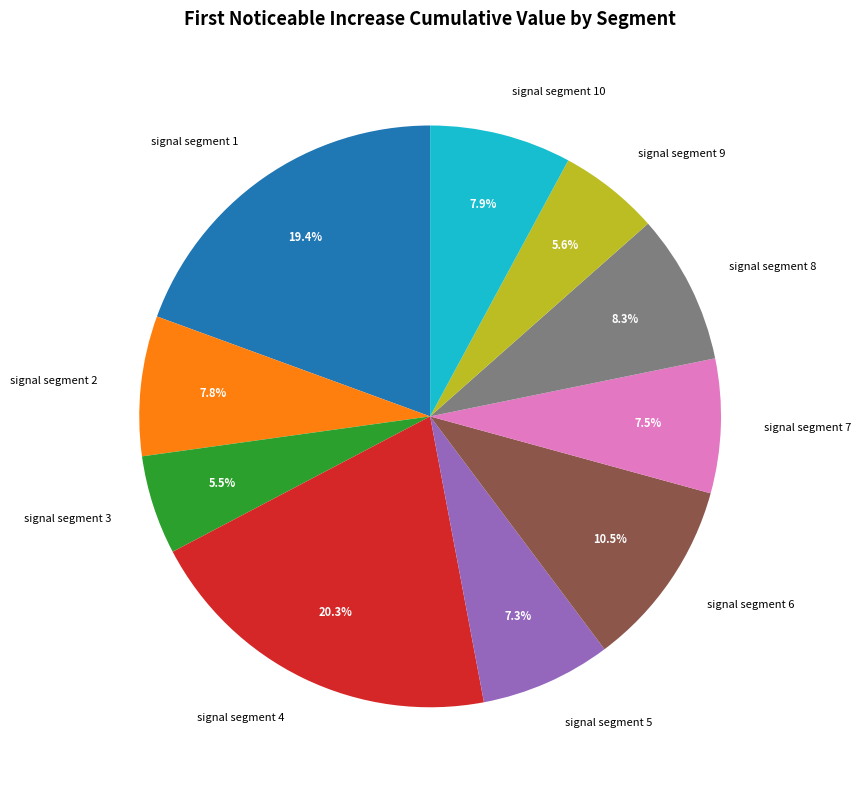

To the nearest percent, what portion does signal segment 4 represent?

20%